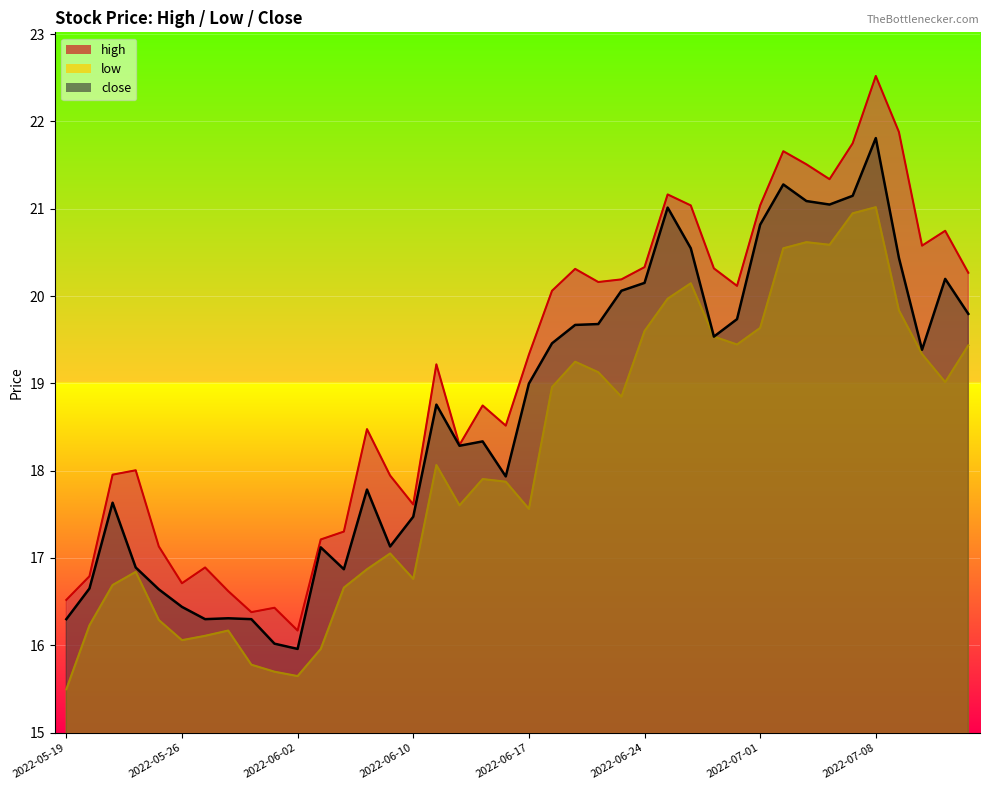

Reading right to left, extract all data points from this chart.

high: 2022-07-14=20.3	2022-07-13=20.7	2022-07-12=20.6	2022-07-11=21.9	2022-07-08=22.5	2022-07-07=21.7	2022-07-06=21.3	2022-07-05=21.5	2022-07-04=21.7	2022-07-01=21.0	2022-06-30=20.1	2022-06-29=20.3	2022-06-28=21.0	2022-06-27=21.2	2022-06-24=20.3	2022-06-23=20.2	2022-06-22=20.2	2022-06-21=20.3	2022-06-20=20.1	2022-06-17=19.3	2022-06-16=18.5	2022-06-15=18.7	2022-06-14=18.3	2022-06-13=19.2	2022-06-10=17.6	2022-06-09=17.9	2022-06-08=18.5	2022-06-07=17.3	2022-06-06=17.2	2022-06-02=16.2	2022-06-01=16.4	2022-05-31=16.4	2022-05-30=16.6	2022-05-27=16.9	2022-05-26=16.7	2022-05-25=17.1	2022-05-24=18.0	2022-05-23=18.0	2022-05-20=16.8	2022-05-19=16.5
low: 2022-07-14=19.4	2022-07-13=19.0	2022-07-12=19.3	2022-07-11=19.8	2022-07-08=21.0	2022-07-07=20.9	2022-07-06=20.6	2022-07-05=20.6	2022-07-04=20.5	2022-07-01=19.6	2022-06-30=19.4	2022-06-29=19.5	2022-06-28=20.1	2022-06-27=20.0	2022-06-24=19.6	2022-06-23=18.8	2022-06-22=19.1	2022-06-21=19.2	2022-06-20=19.0	2022-06-17=17.6	2022-06-16=17.9	2022-06-15=17.9	2022-06-14=17.6	2022-06-13=18.1	2022-06-10=16.8	2022-06-09=17.1	2022-06-08=16.9	2022-06-07=16.7	2022-06-06=16.0	2022-06-02=15.6	2022-06-01=15.7	2022-05-31=15.8	2022-05-30=16.2	2022-05-27=16.1	2022-05-26=16.1	2022-05-25=16.3	2022-05-24=16.8	2022-05-23=16.7	2022-05-20=16.2	2022-05-19=15.5
close: 2022-07-14=19.8	2022-07-13=20.2	2022-07-12=19.4	2022-07-11=20.4	2022-07-08=21.8	2022-07-07=21.1	2022-07-06=21.0	2022-07-05=21.1	2022-07-04=21.3	2022-07-01=20.8	2022-06-30=19.7	2022-06-29=19.5	2022-06-28=20.5	2022-06-27=21.0	2022-06-24=20.2	2022-06-23=20.1	2022-06-22=19.7	2022-06-21=19.7	2022-06-20=19.5	2022-06-17=19.0	2022-06-16=17.9	2022-06-15=18.3	2022-06-14=18.3	2022-06-13=18.8	2022-06-10=17.5	2022-06-09=17.1	2022-06-08=17.8	2022-06-07=16.9	2022-06-06=17.1	2022-06-02=16.0	2022-06-01=16.0	2022-05-31=16.3	2022-05-30=16.3	2022-05-27=16.3	2022-05-26=16.4	2022-05-25=16.6	2022-05-24=16.9	2022-05-23=17.6	2022-05-20=16.6	2022-05-19=16.3